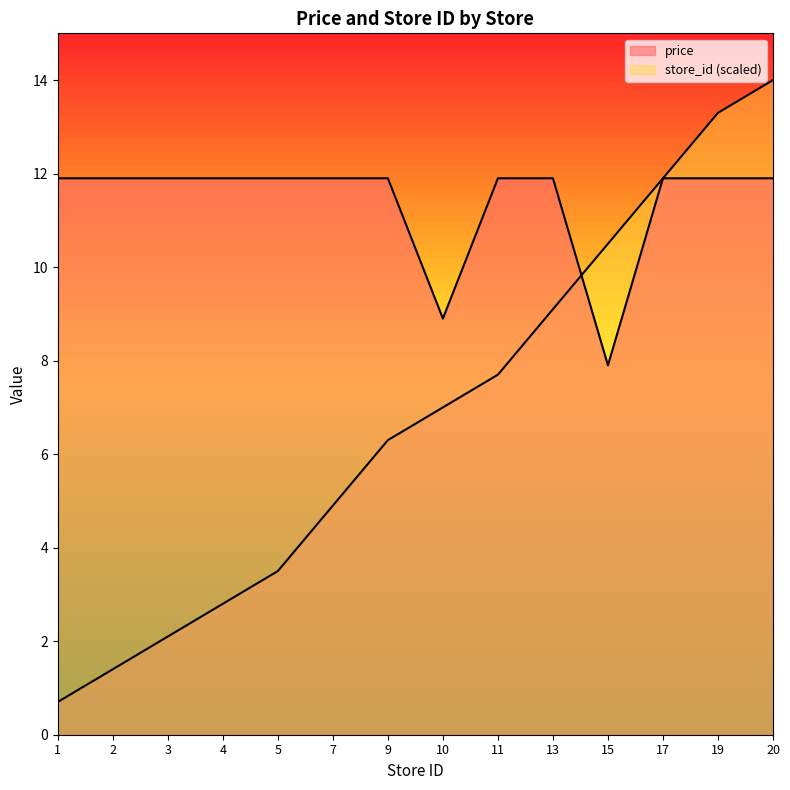

What is the minimum value for price?

7.9